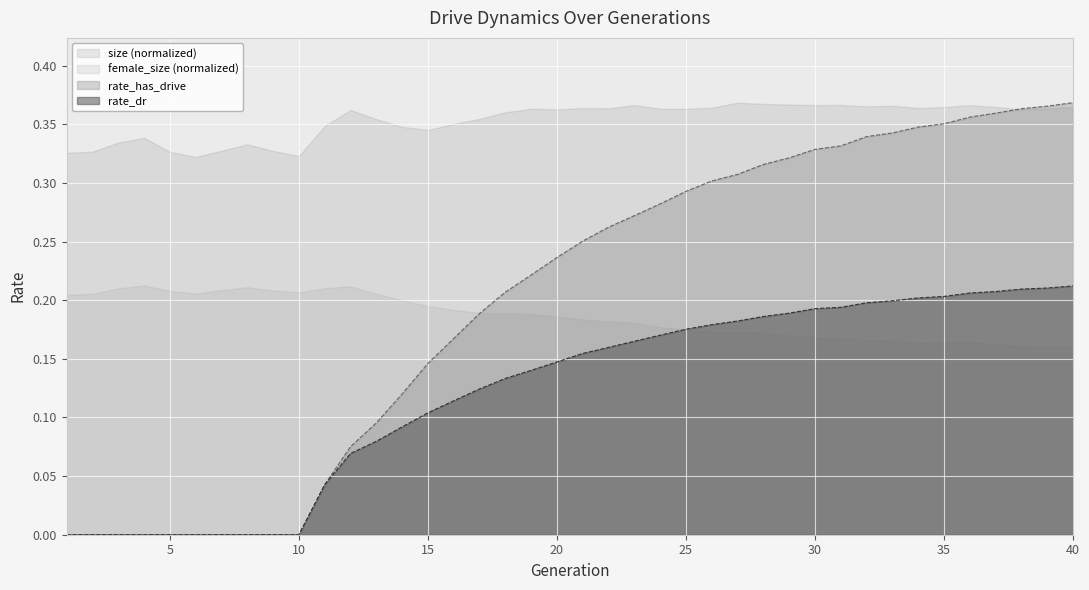

What are all the series names shown in the legend?

size (normalized), female_size (normalized), rate_has_drive, rate_dr